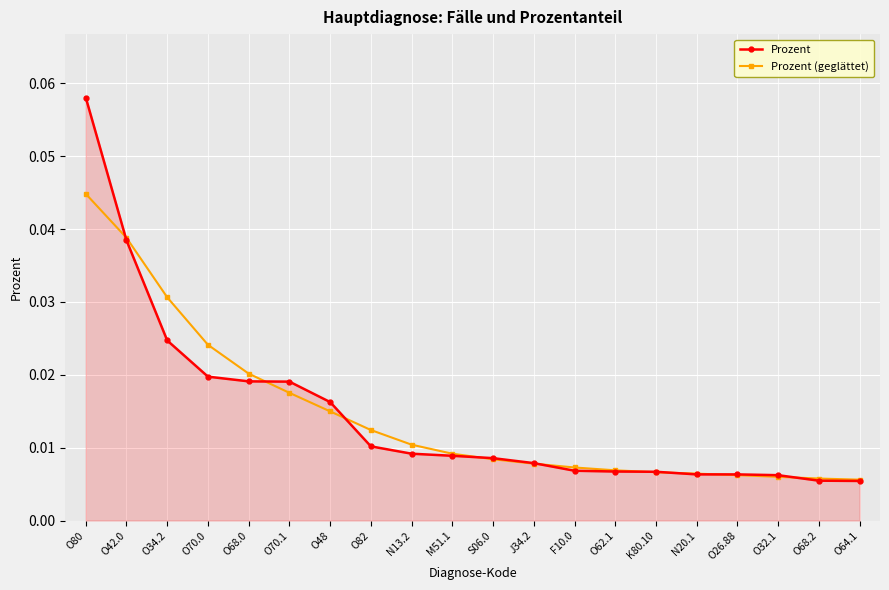

Which series changed the most between O42.0 and O68.0?

Prozent